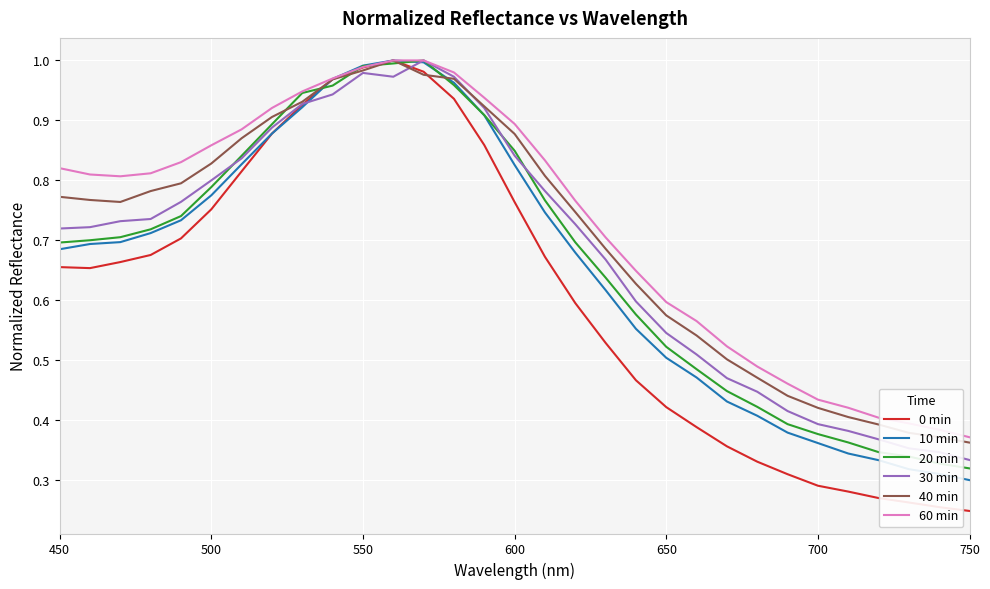

Which series has the largest range (max minus min)?

0 min